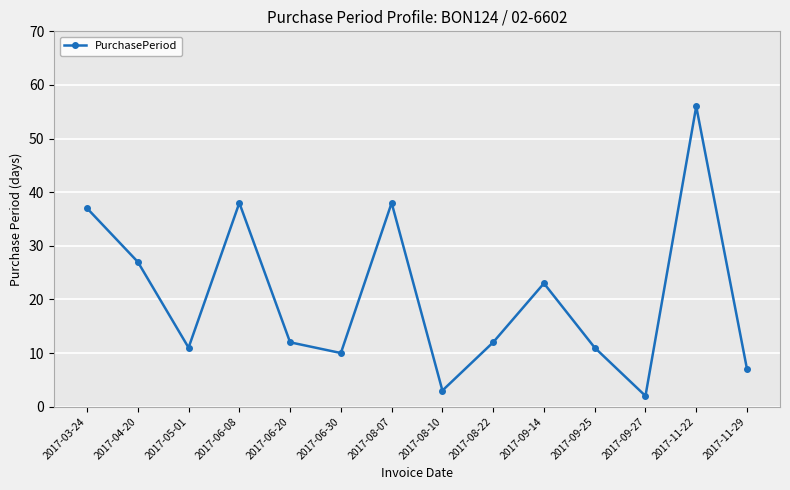

What is the sum of the values at 2017-06-08 and 2017-08-07?

76